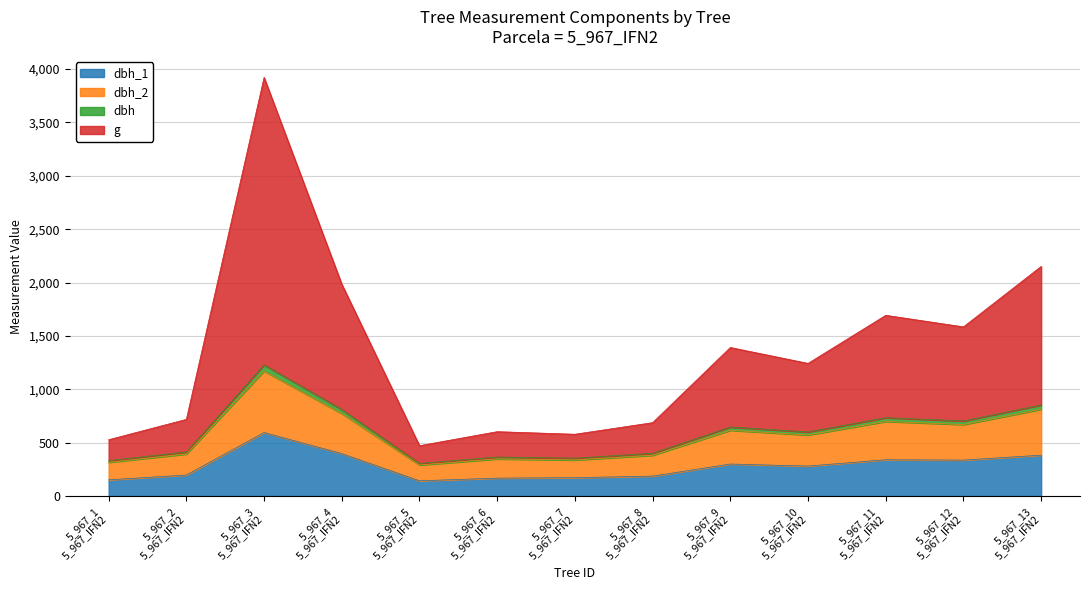

How many interior local valleys does the dbh_2 series have?

4